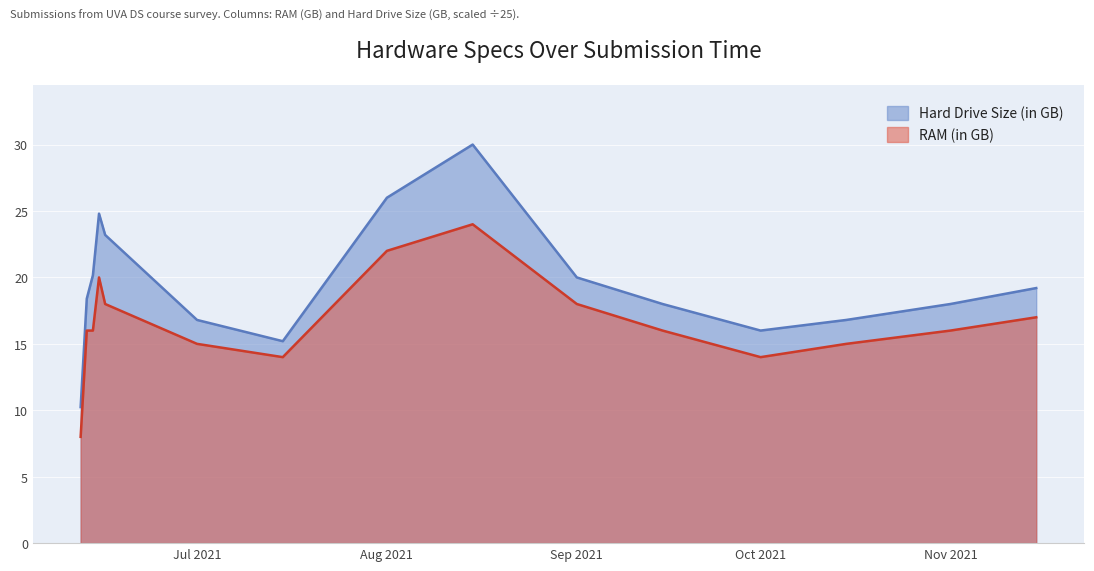

What is the difference between the second highest and minimum values in the RAM (in GB) series?

14.0